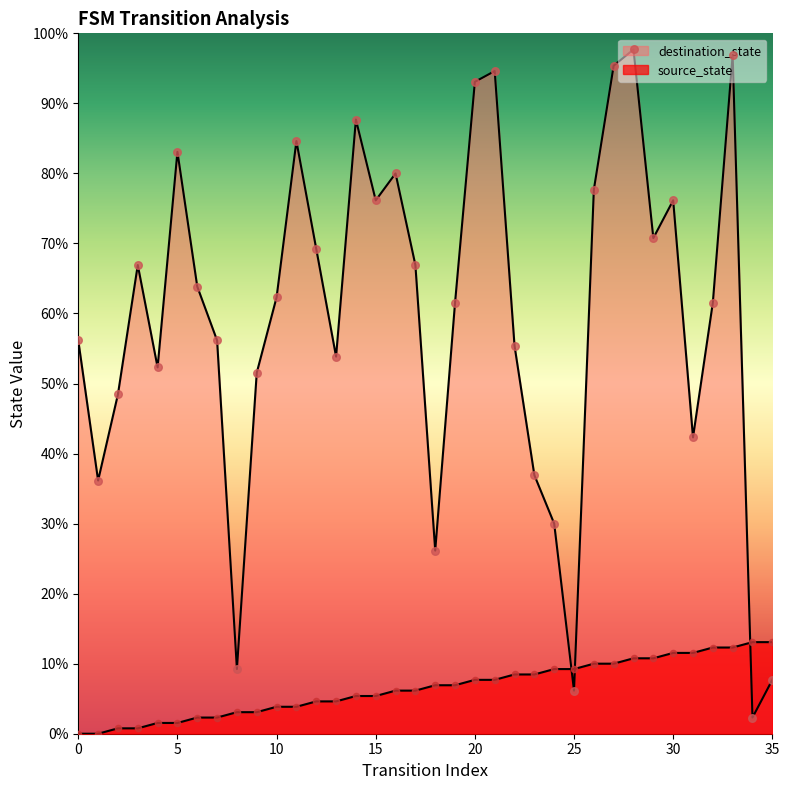

Is the value of destination_state at 6 greater than the value of source_state at 1?

Yes